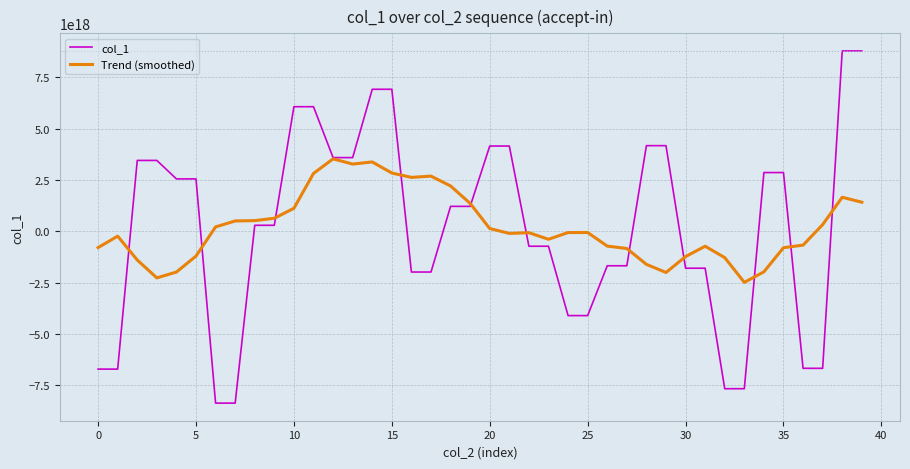

Which series has the widest spread of values?

col_1